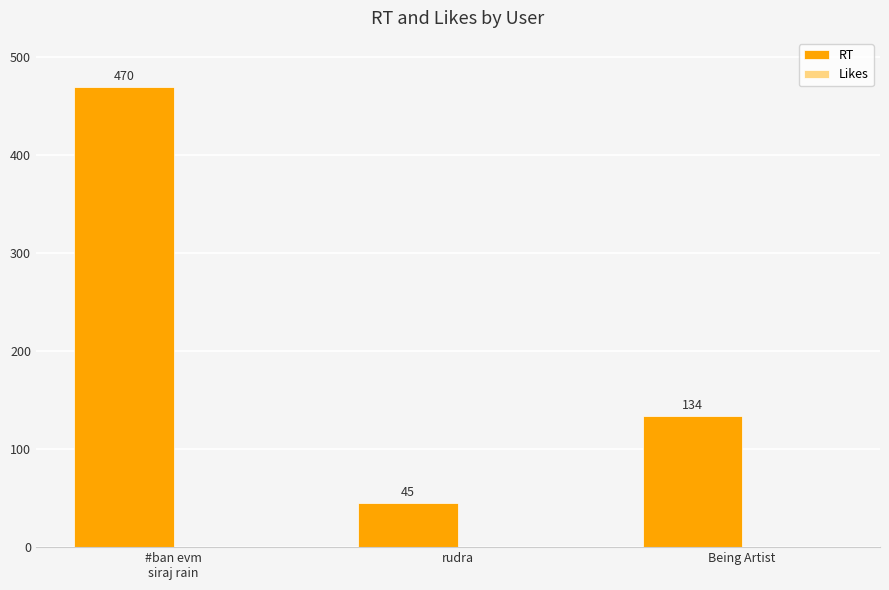

What is the minimum value shown in the chart?

45